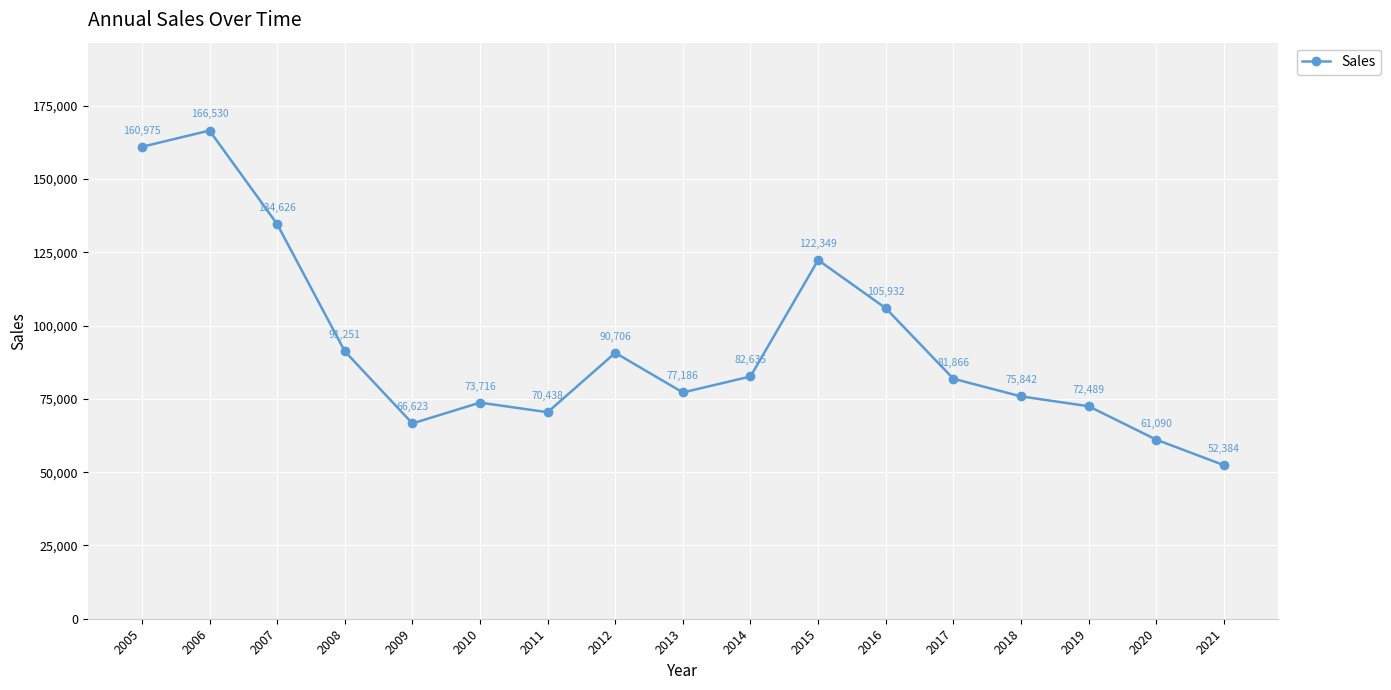

How many points are higher than both their immediate neighbors (excluding endpoints)?

4